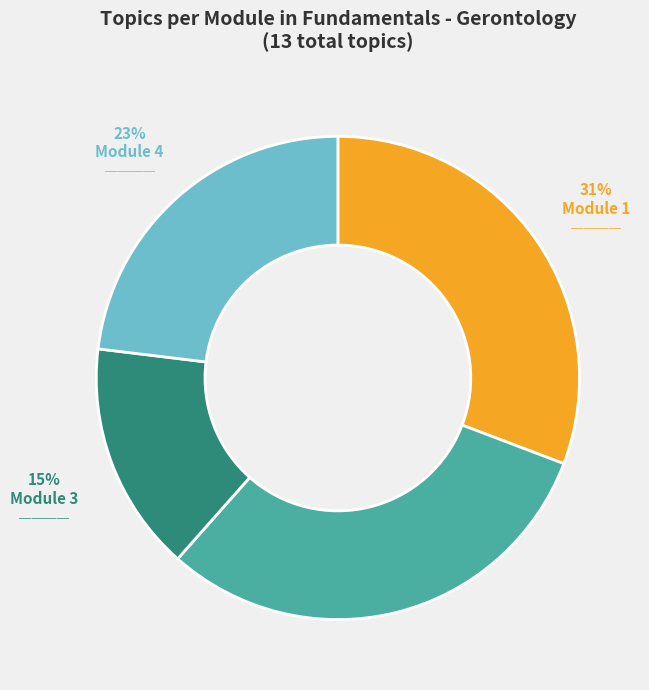

To the nearest percent, what is the difference between the Module 2 and Module 4 slice percentages?

8%